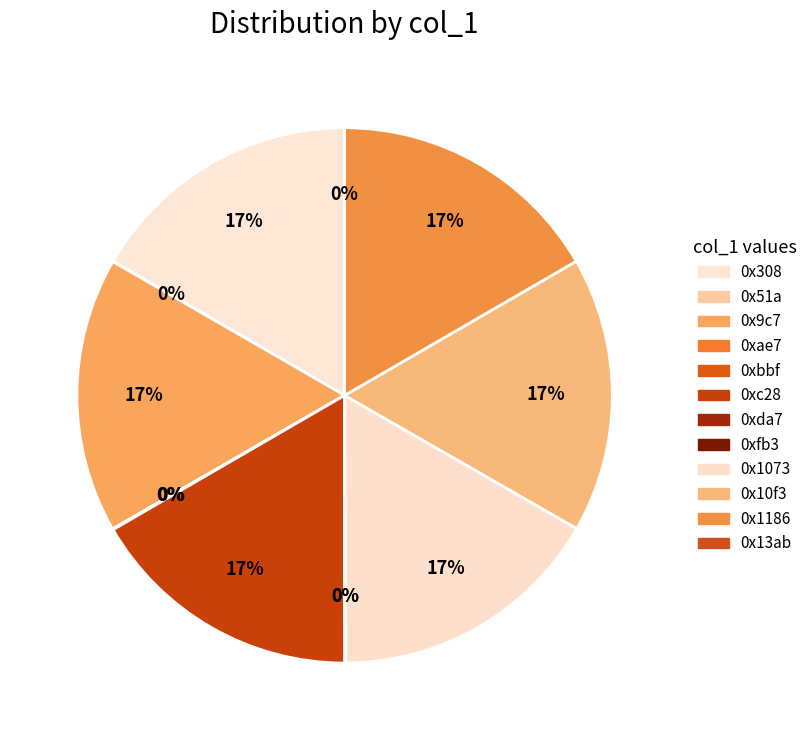

What percentage is NOT represented by 0x1186?

83.4%